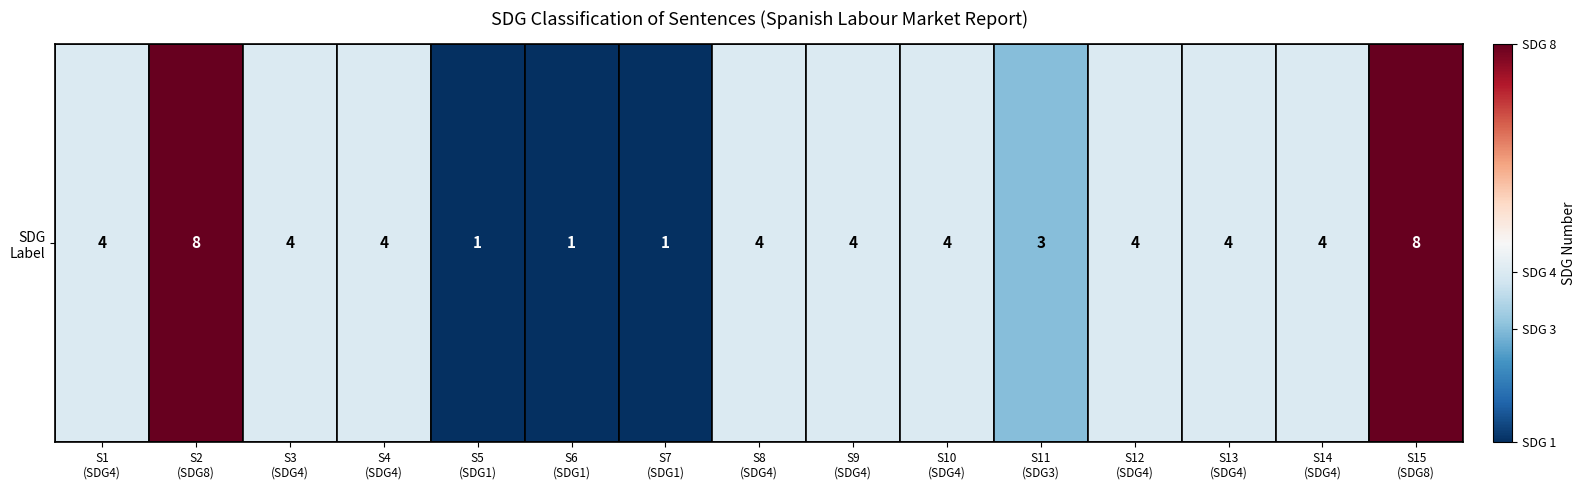

The chart shows a value of 7 at S10
(SDG4). True or false?

False